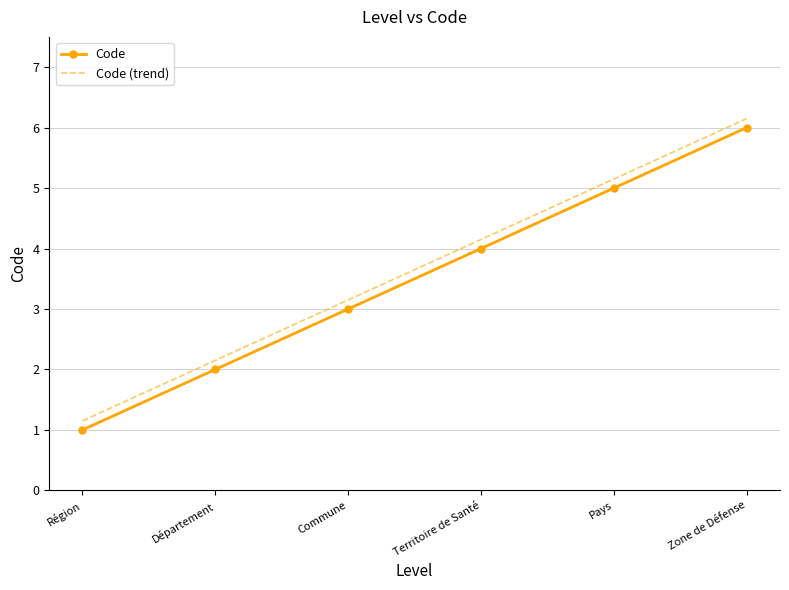

At which category is the sum across all series the highest?

Zone de Défense